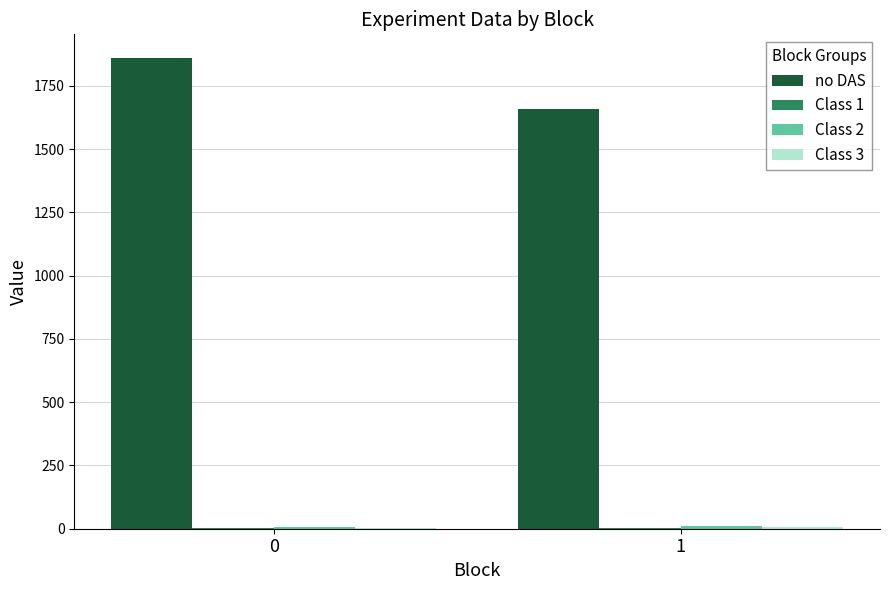

How many categories are shown in the chart?

2